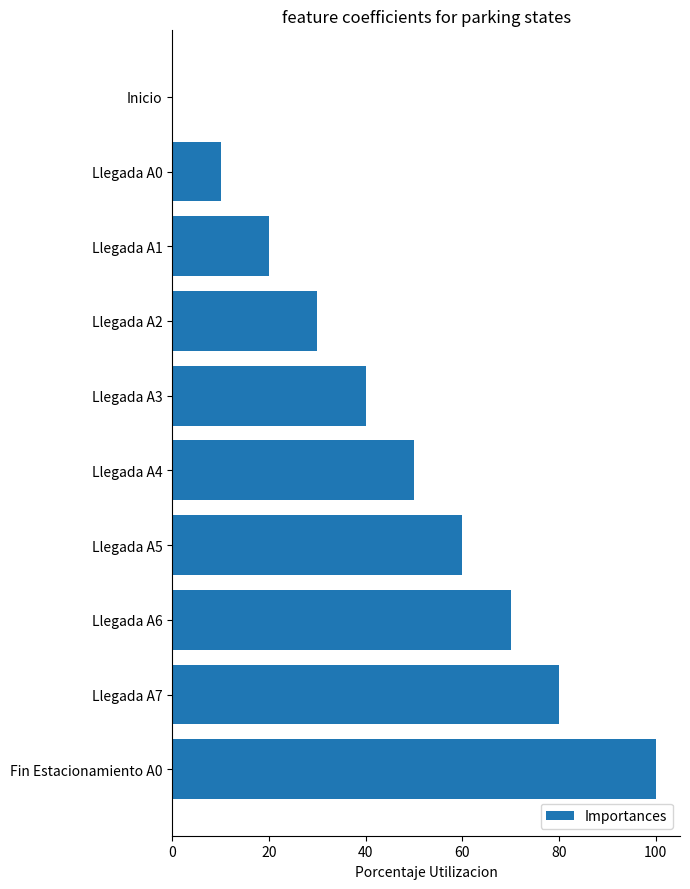

What is the greatest value displayed?

100.0